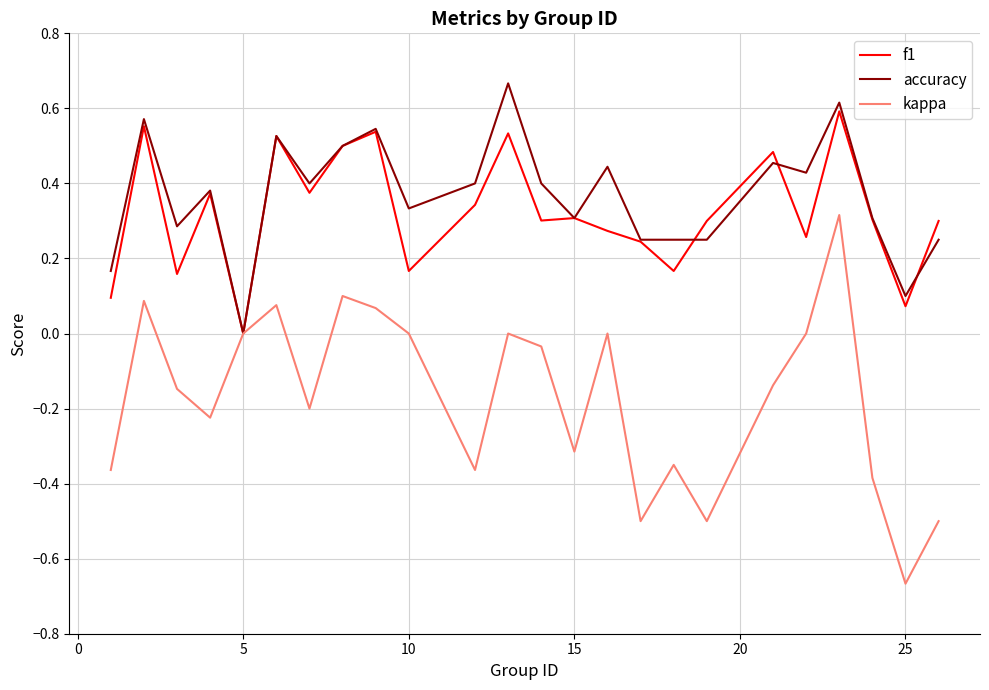

List the series in order of their peak value, lowest first.

kappa, f1, accuracy